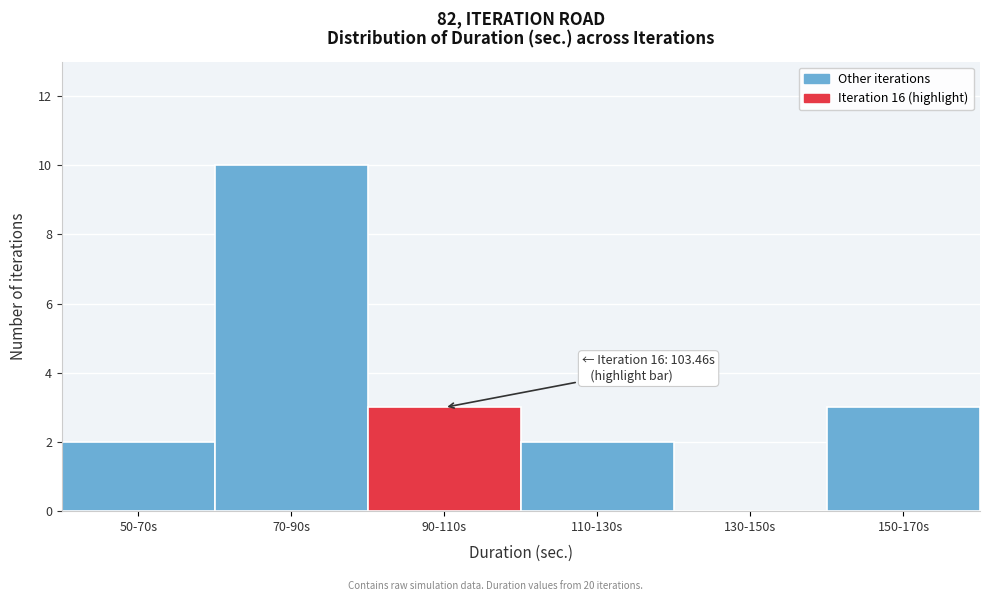

Reading right to left, extract all data points from this chart.

150-170s=3	130-150s=0	110-130s=2	90-110s=3	70-90s=10	50-70s=2